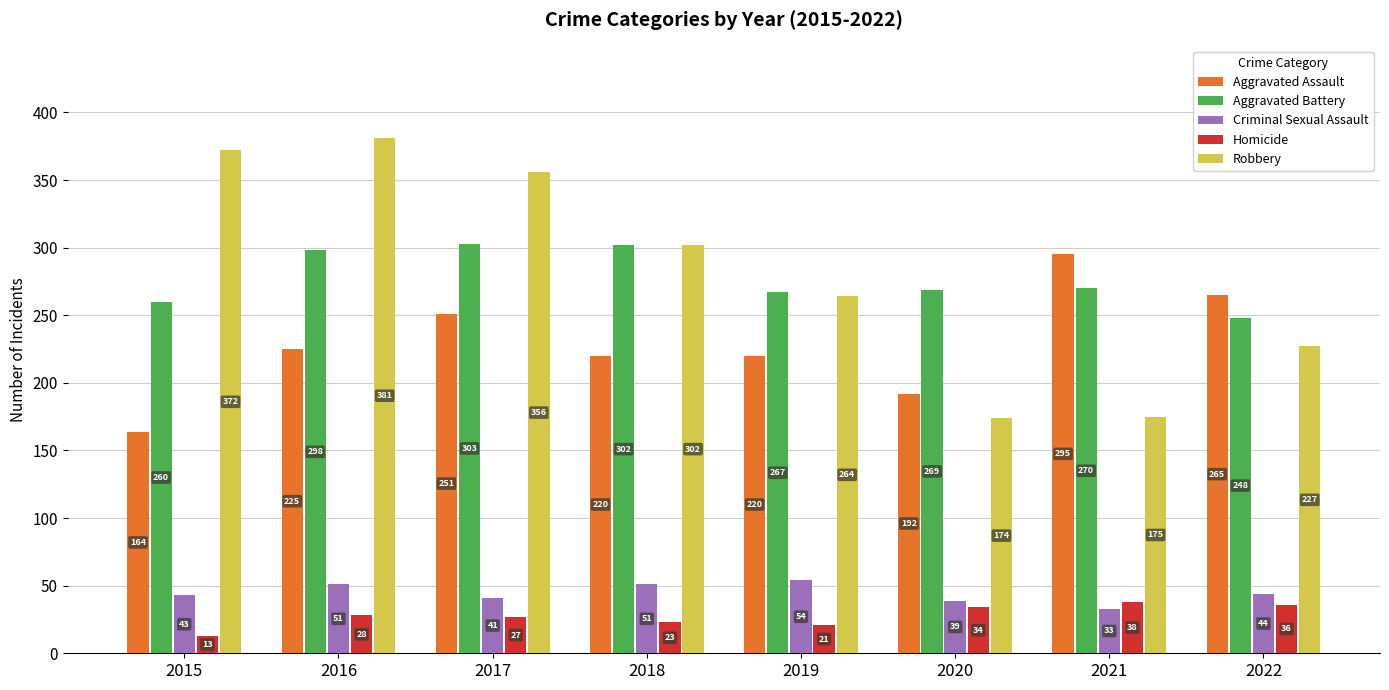

What value does the Aggravated Assault series have at 2015, to the nearest 10?

160